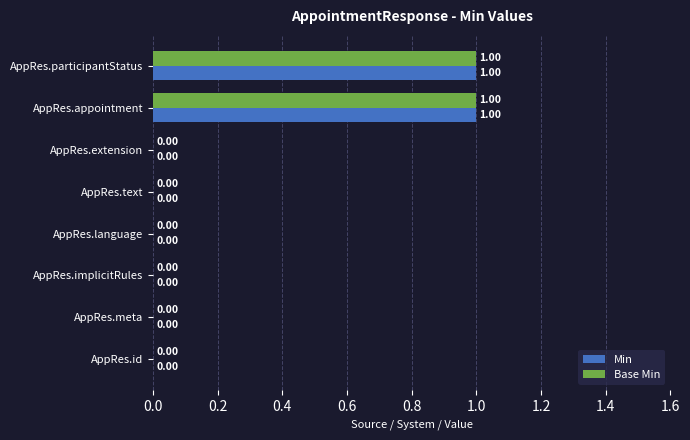

Is the value of Base Min at AppRes.participantStatus greater than the value of Min at AppRes.meta?

Yes